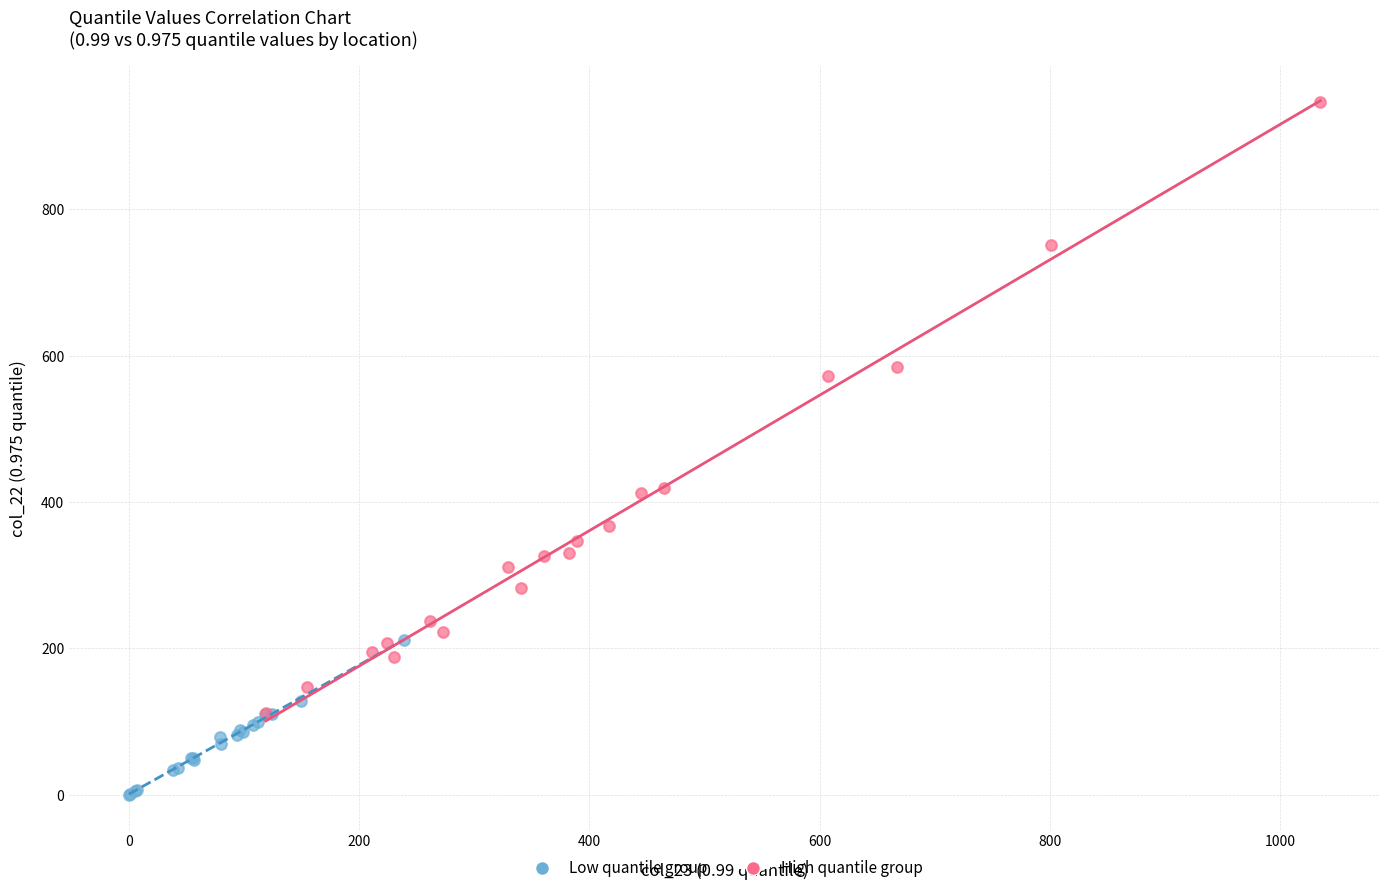

Which series reaches the minimum Y coordinate?

Low quantile group